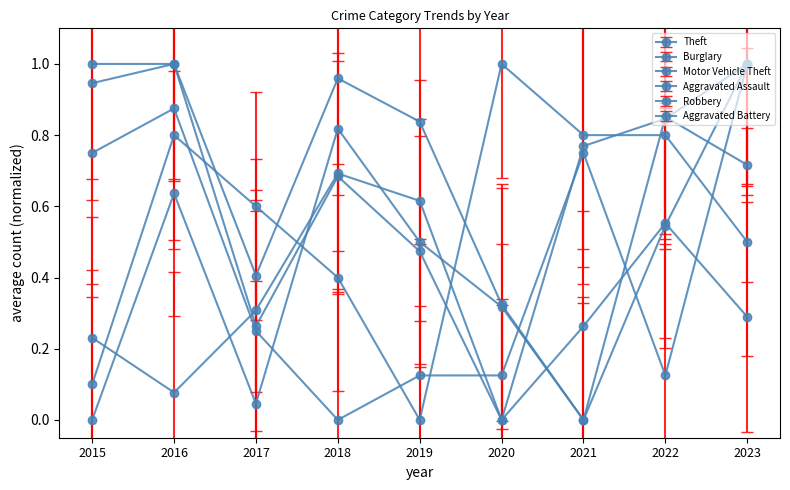

True or false: Burglary has a value of 0.3 at 2018.

False